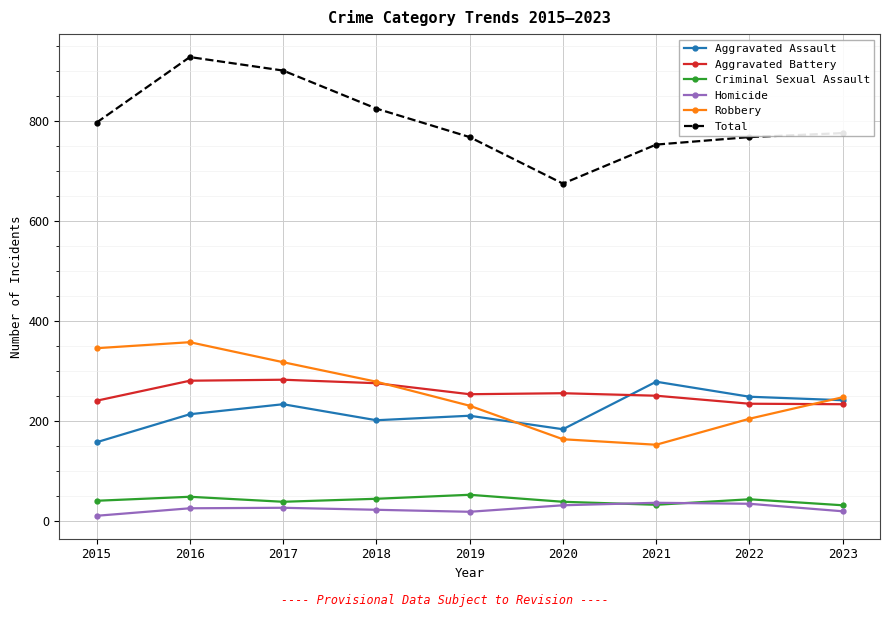

Does the chart display data point markers on the line(s)?

Yes